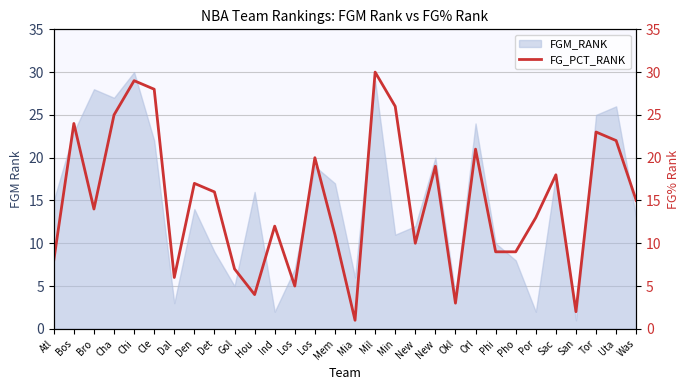

What is the label of the 20th point from the left?

New